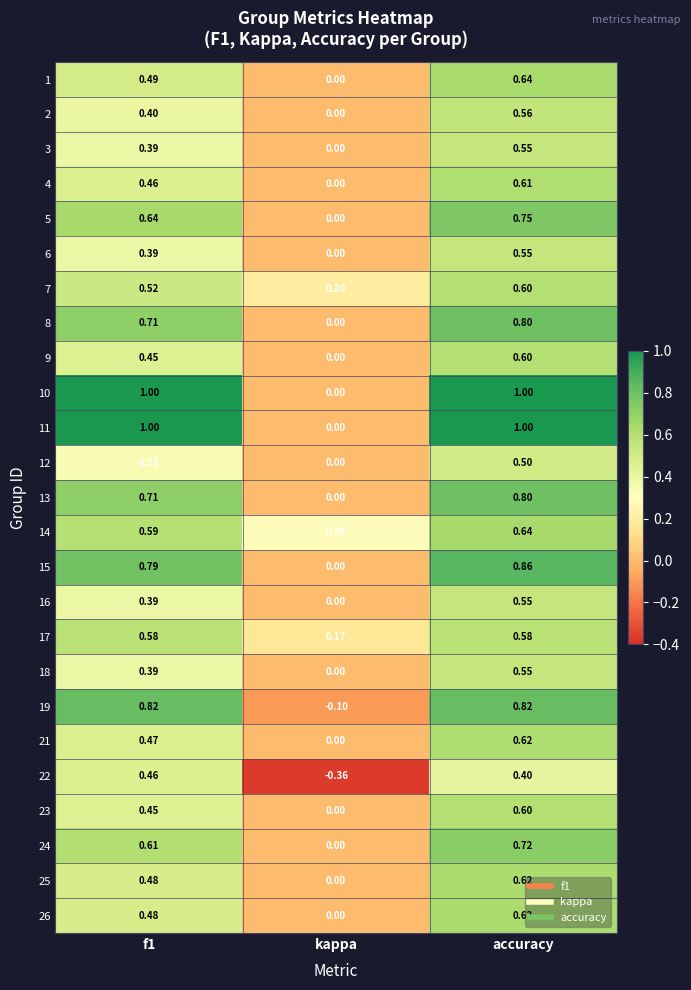

At which label is 15 closest to 0?

kappa